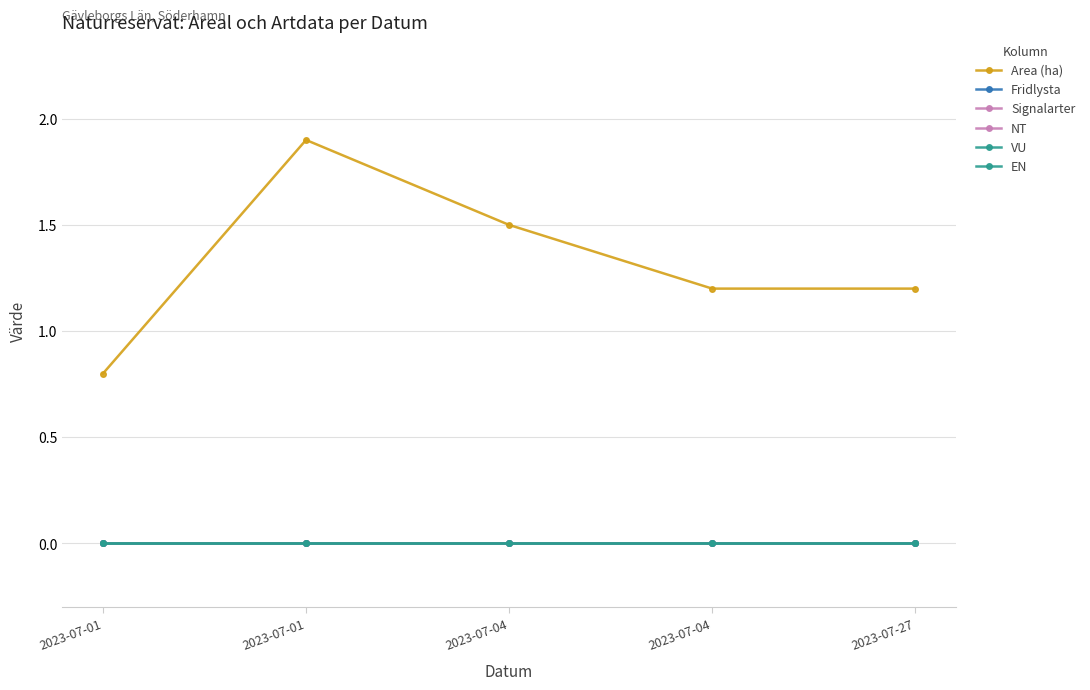

List the series in order of their peak value, highest first.

Area (ha), Fridlysta, Signalarter, NT, VU, EN